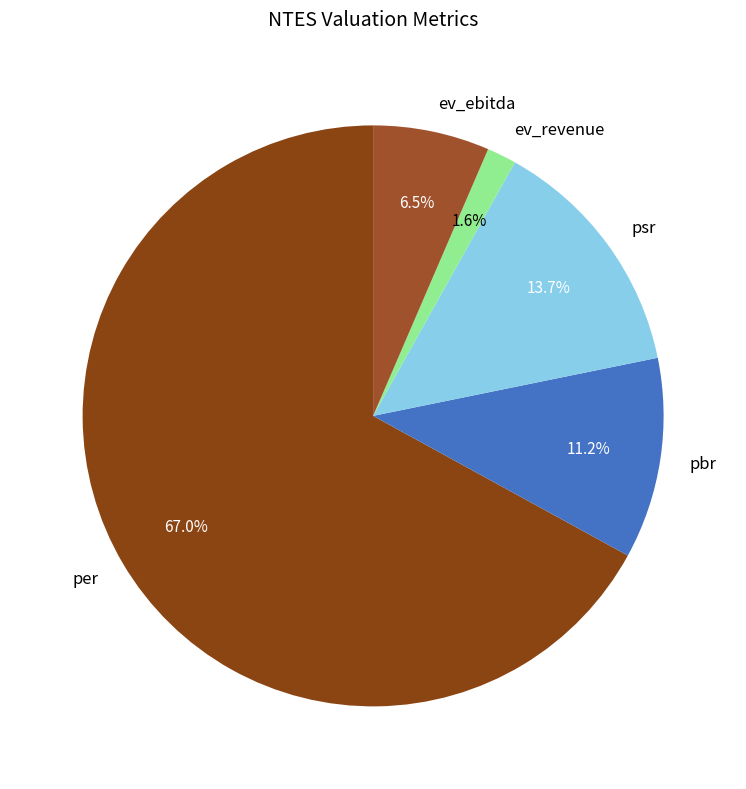

Do pbr and per together represent more than half of the pie?

Yes